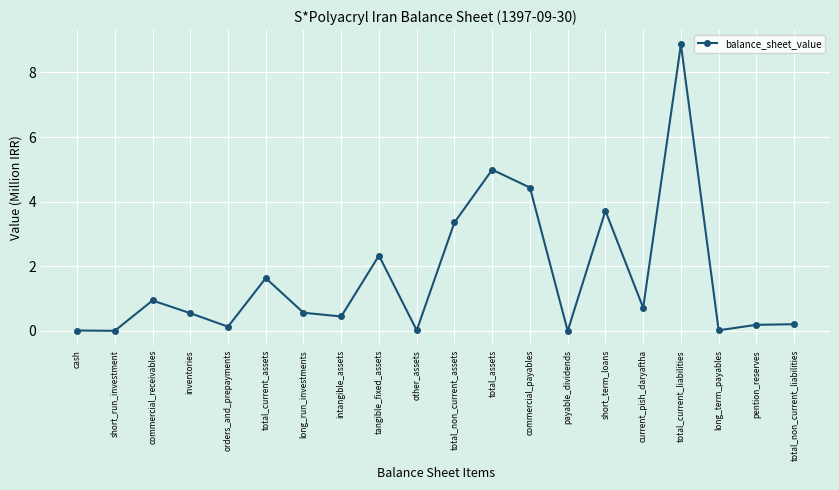

True or false: the data has more than 1 interior local peaks.

True